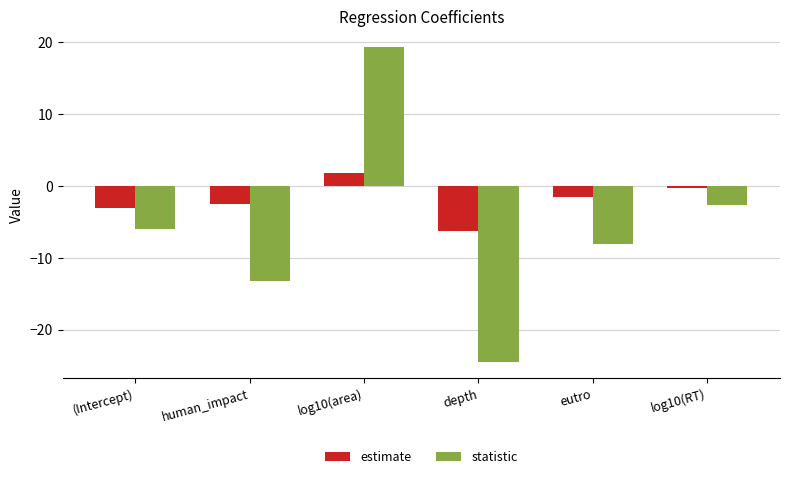

Which series has the largest total across all categories?

estimate